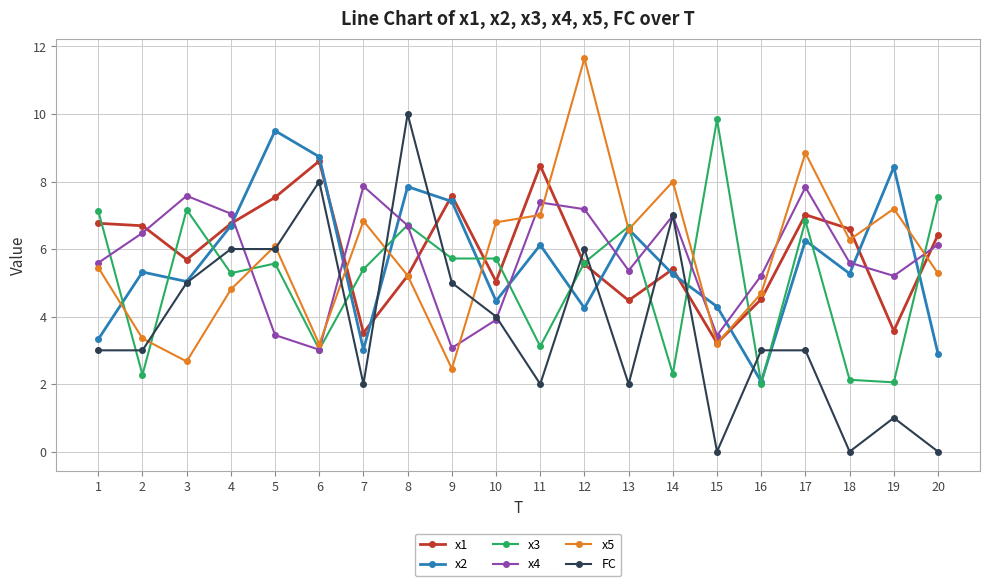

Is it true that x5 equals 7.0 at 20?

False